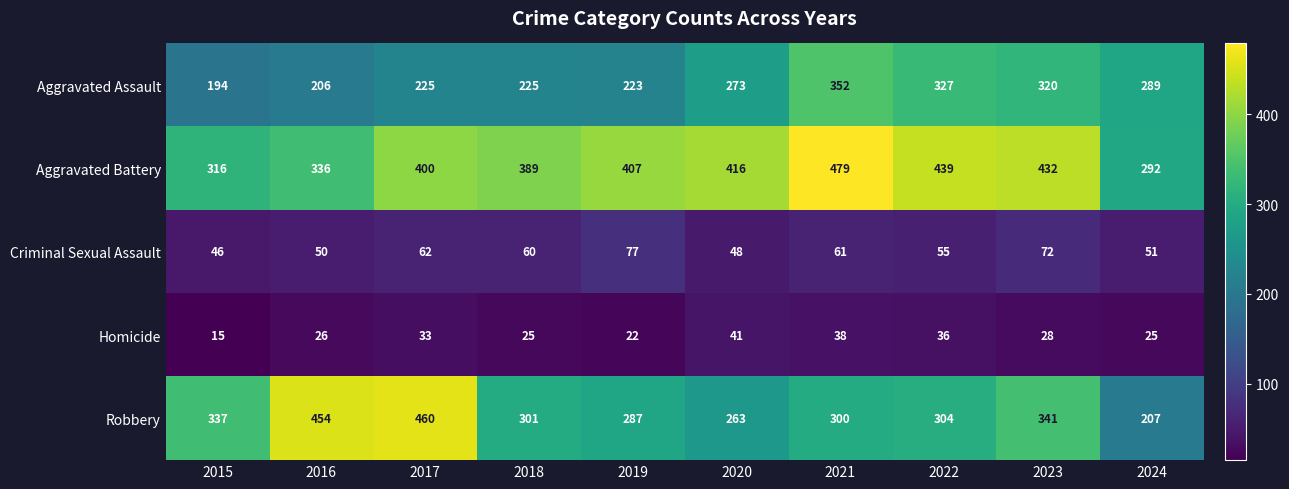

The Aggravated Assault series shows 466 at 2024. True or false?

False